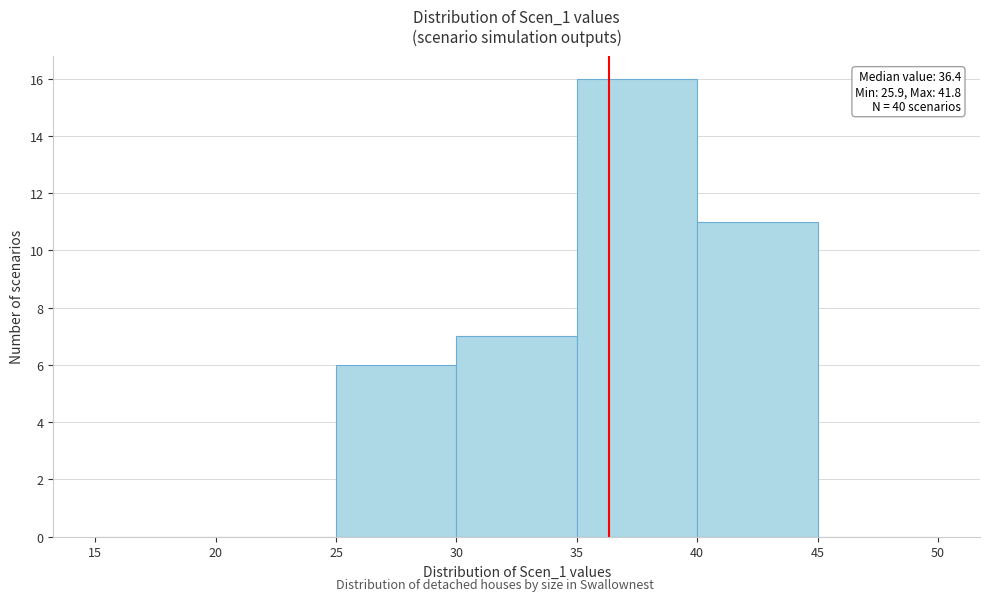

Which range on the x-axis has the tallest bar?

35 to 40